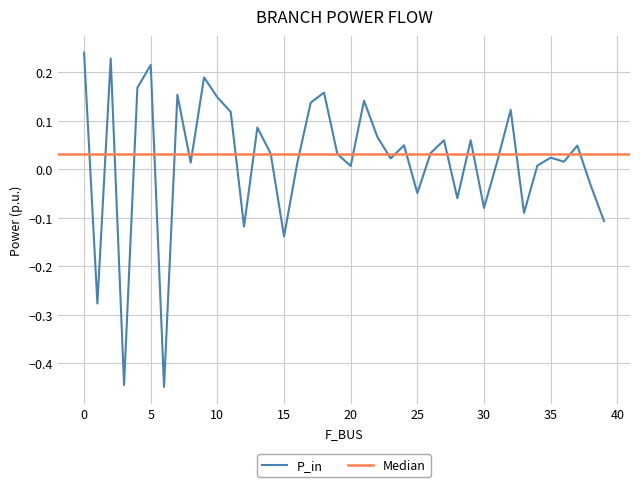

True or false: the data shows 0.0 at 20.

True